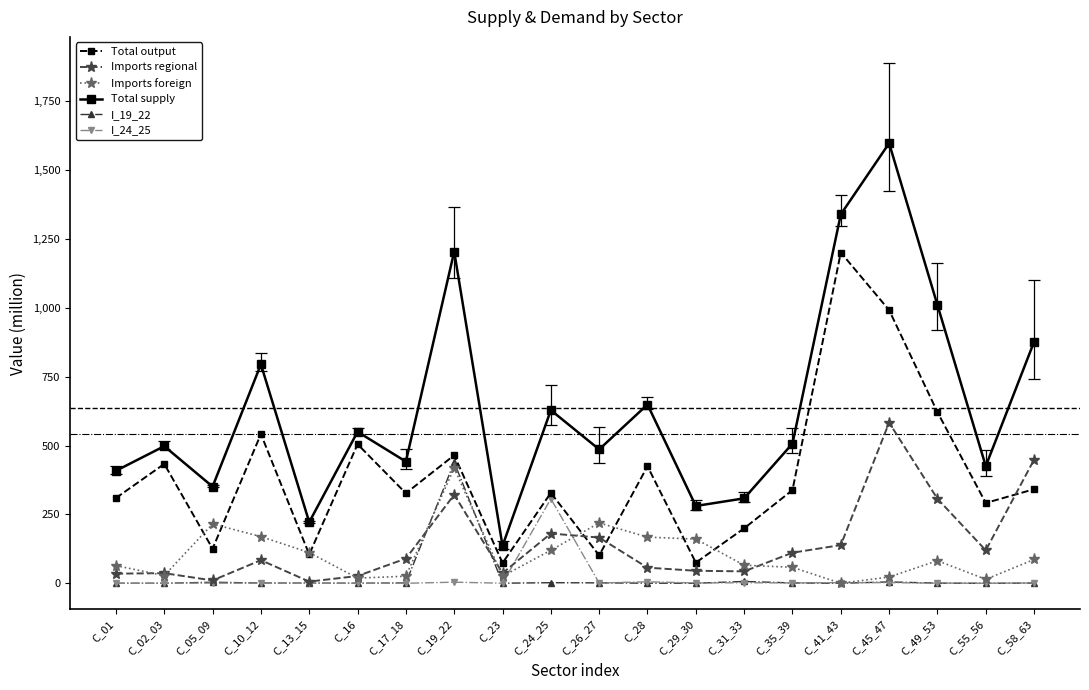

Between which two adjacent categories do Total output and Imports regional first intersect?

C_24_25 and C_26_27